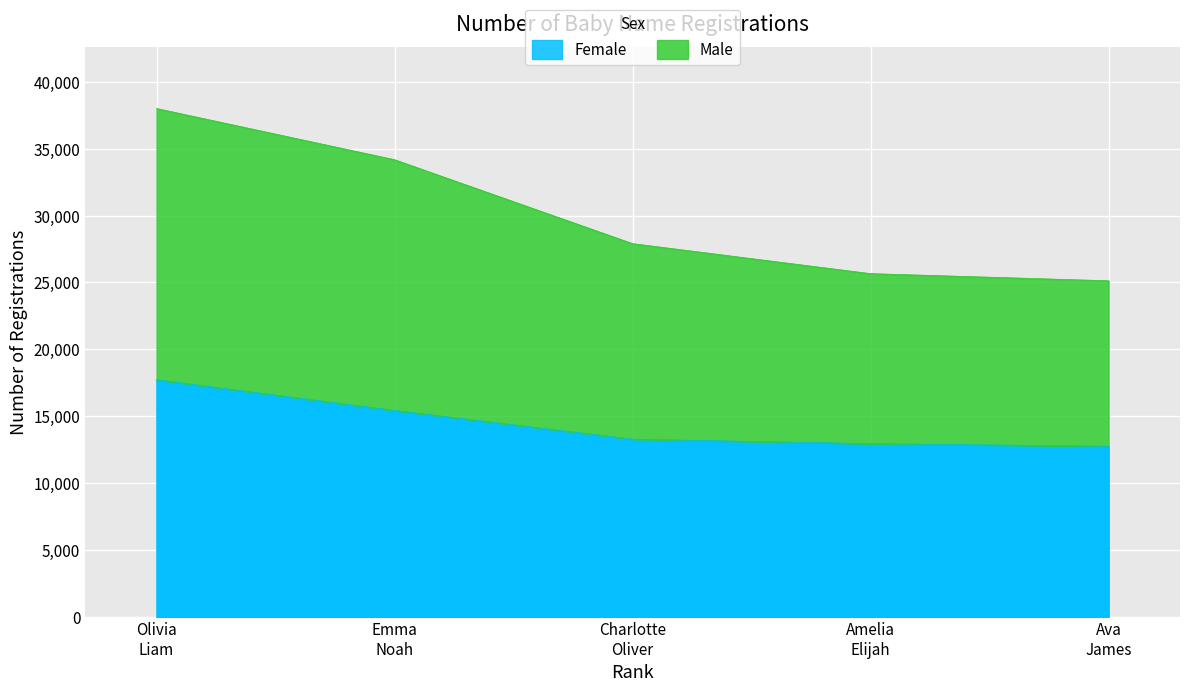

Which series has the widest spread of values?

Male